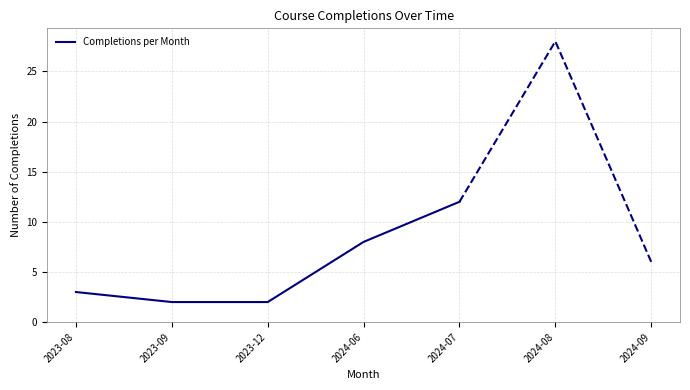

Count the number of data series in this chart.

1